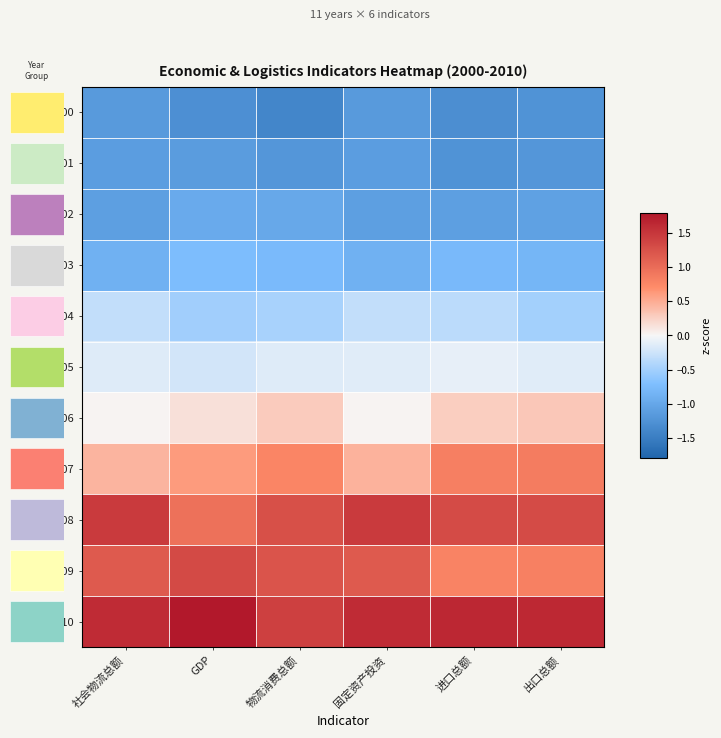

At which category is the sum across all series the highest?

物流消费总额